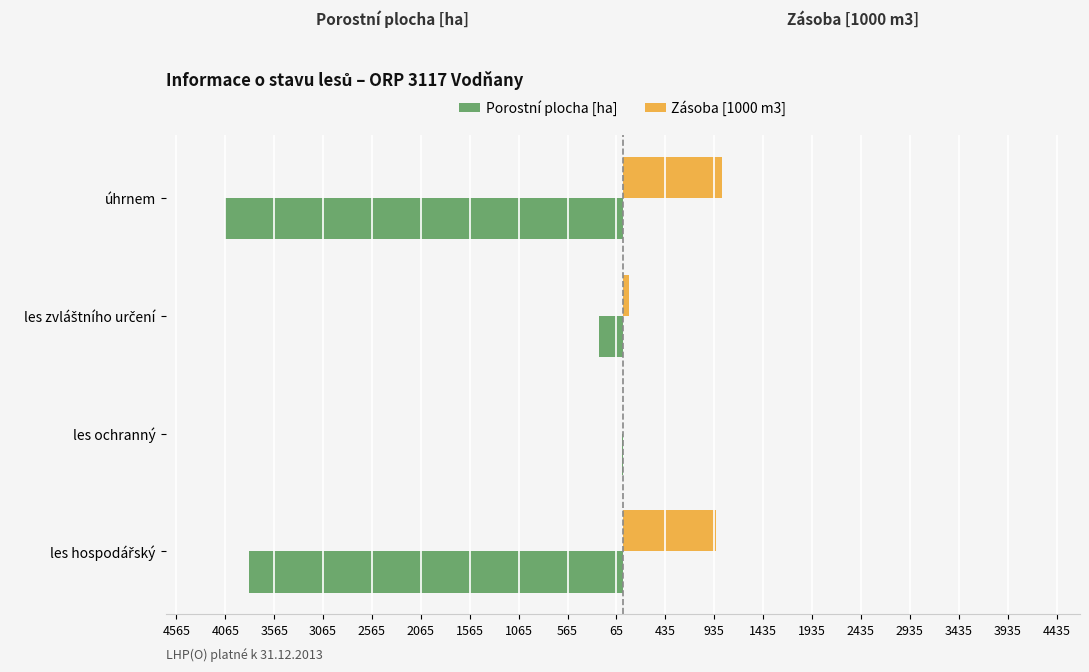

What are all the series names shown in the legend?

Porostní plocha [ha], Zásoba [1000 m3]